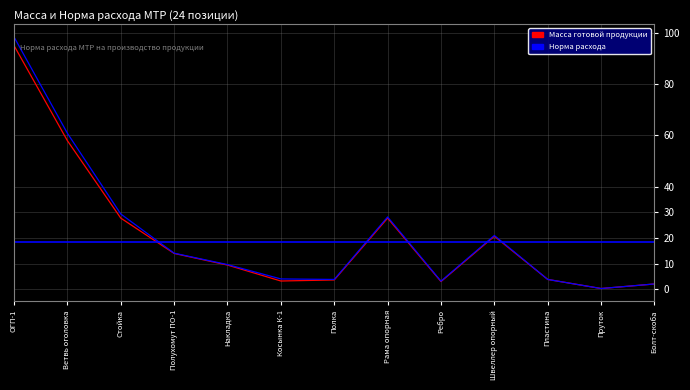

What are all the series names shown in the legend?

Масса готовой продукции, Норма расхода